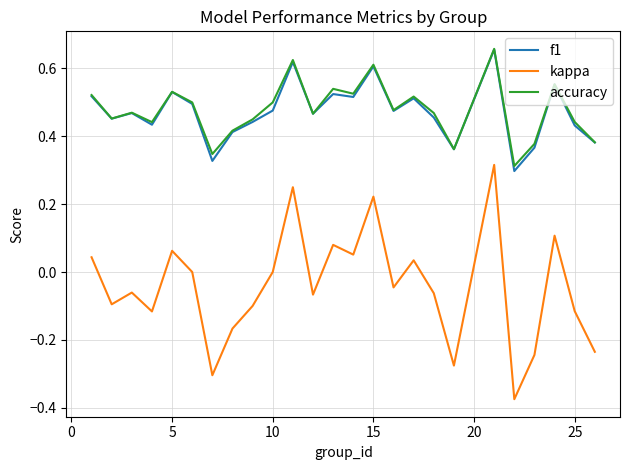

True or false: f1 and kappa intersect in this chart.

False